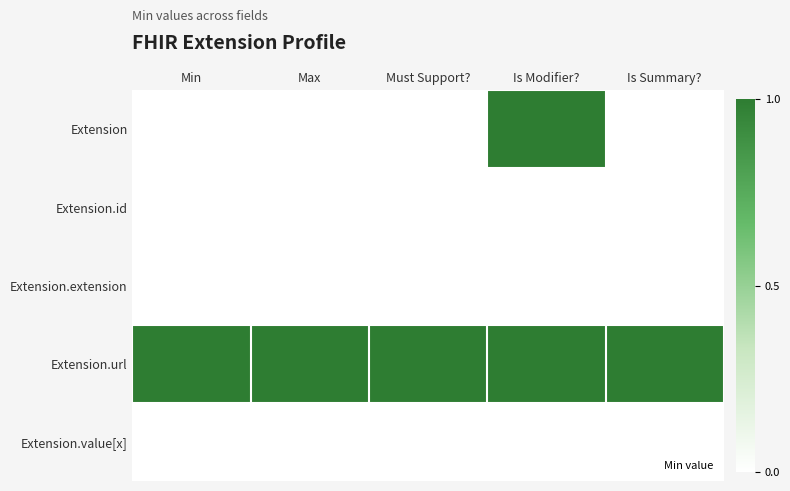

What is the spread (max minus min) of values at Must Support??

1